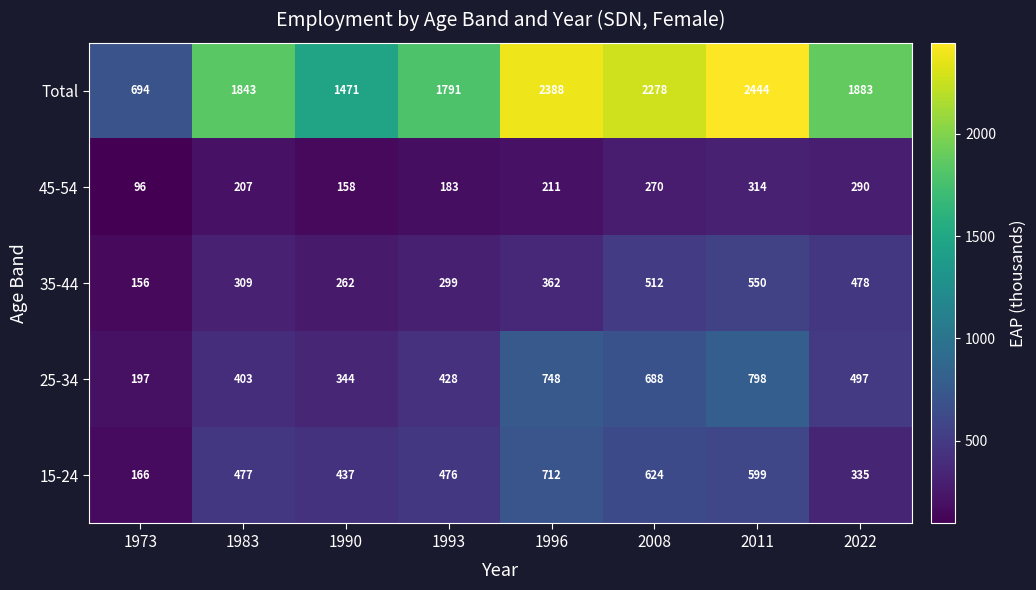

What is the minimum value shown in the chart?

96